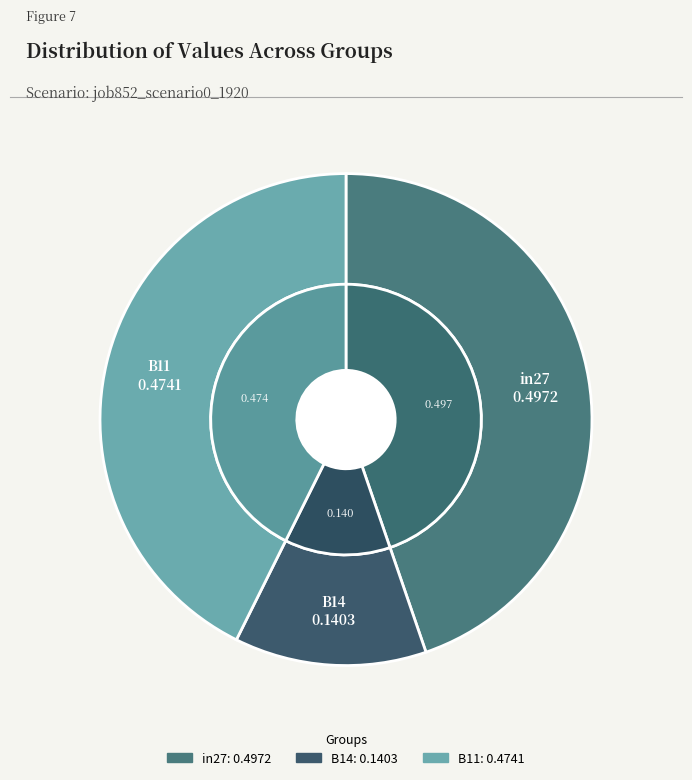

Is there any slice that represents more than half of the pie?

No